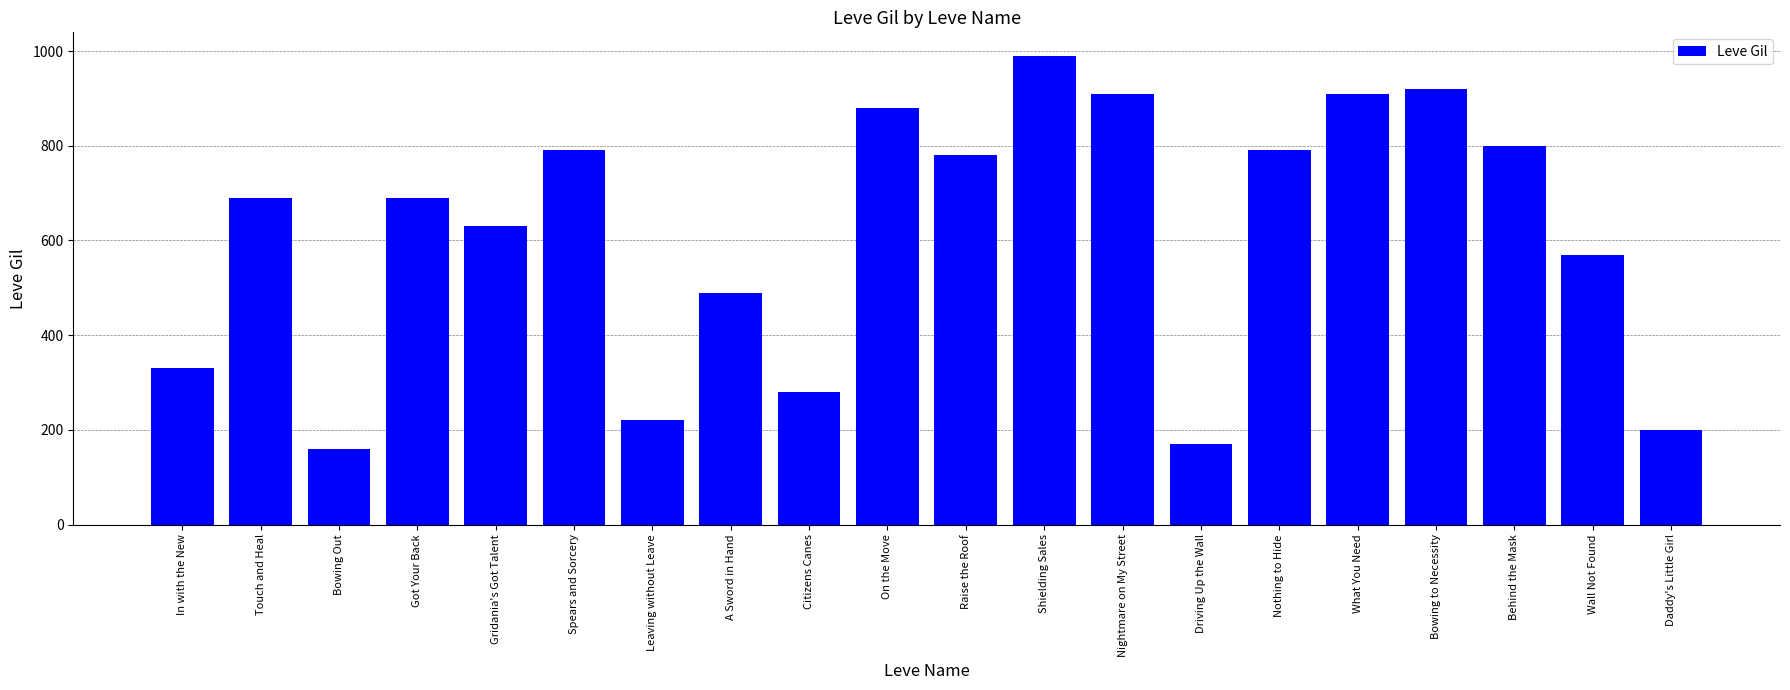

Which label corresponds to the smallest value in the chart?

Bowing Out